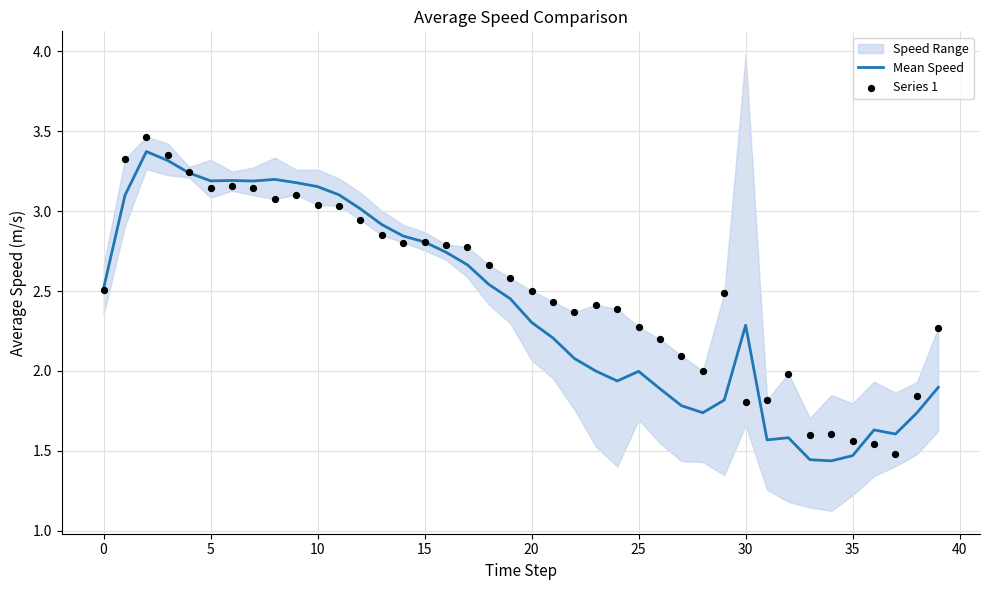

What is the highest value of the Mean Speed series?

3.4